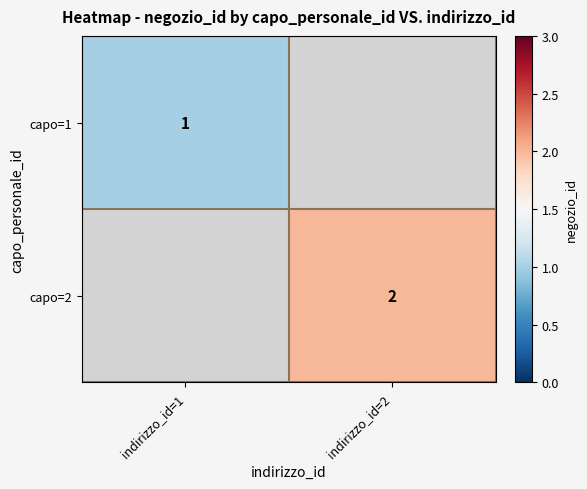

True or false: capo=1 has a value of 2 at indirizzo_id=1.

False